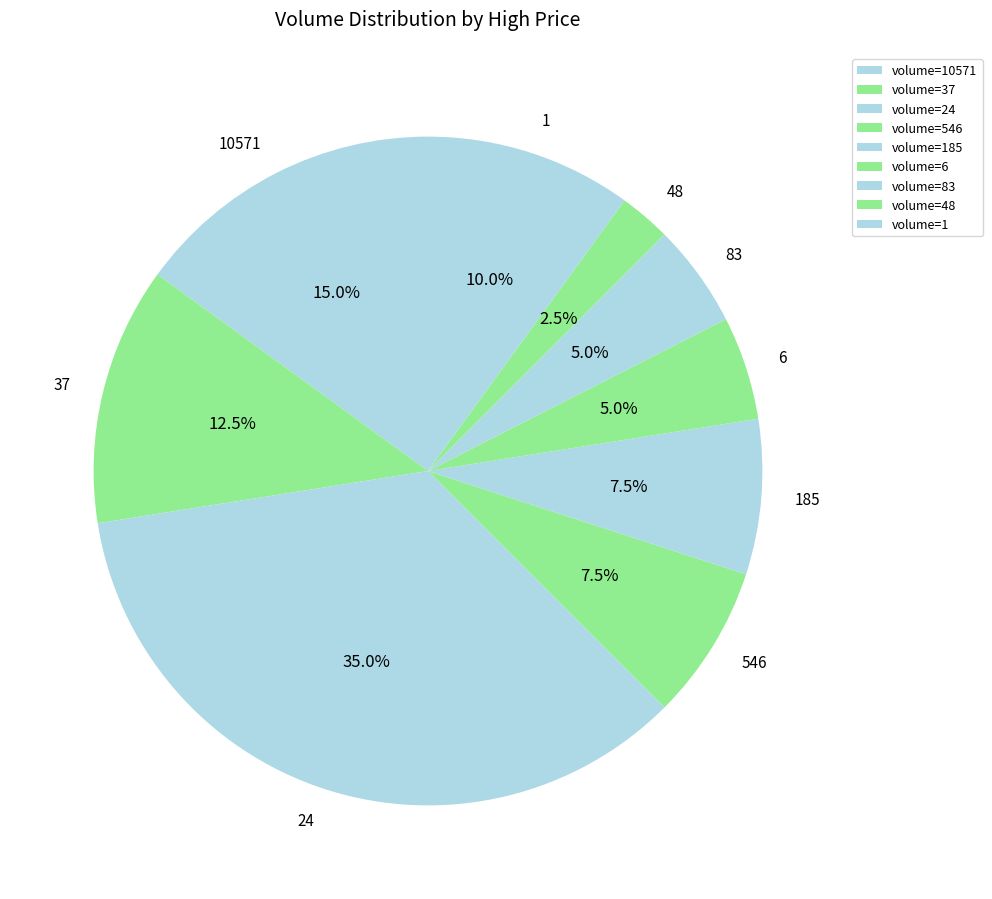

Which has a higher value, 37 or 185?

37